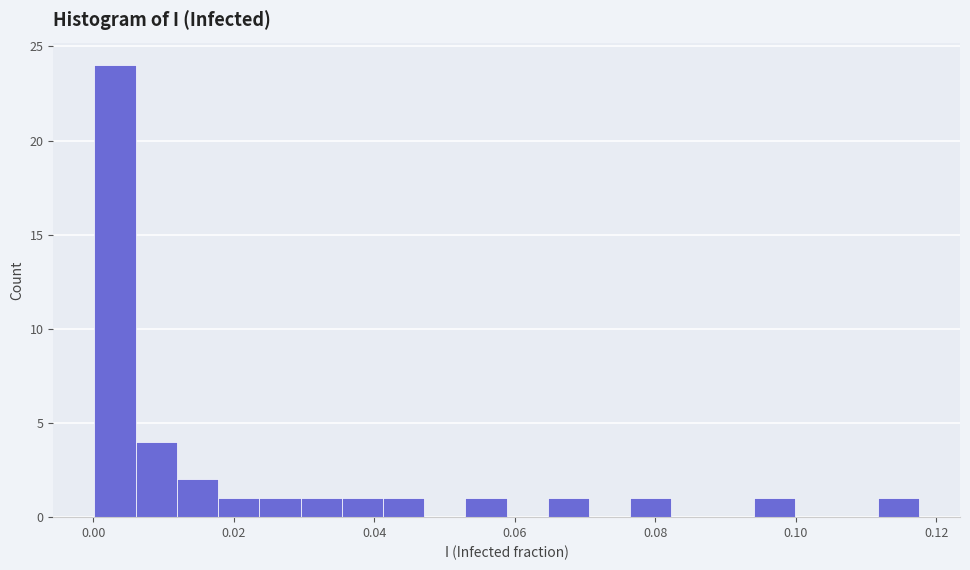

Around what value on the x-axis is the tallest bar? Give the approximate position of its centre, as read against the axis.

0.004